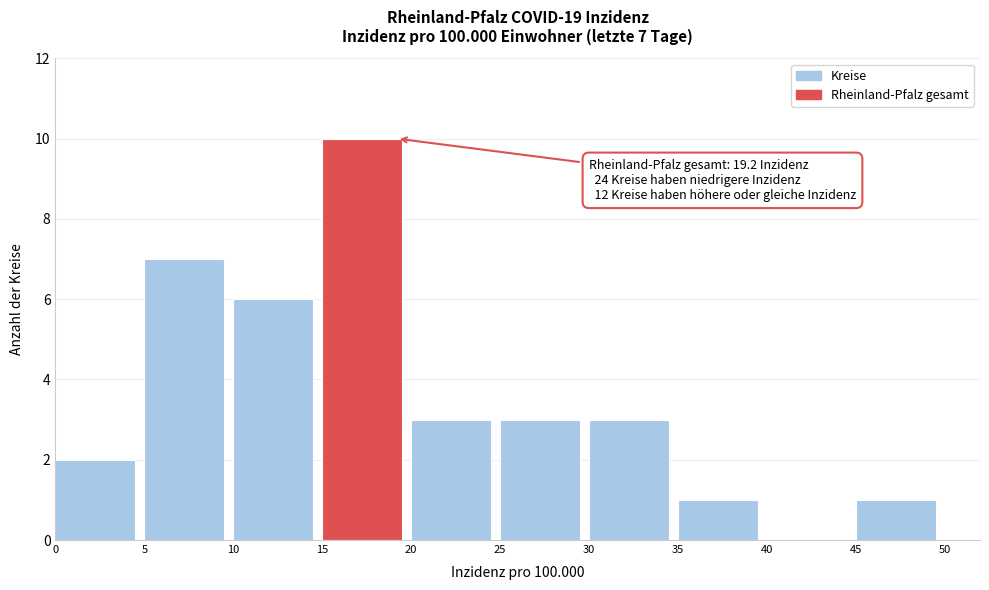

Over which range of the x-axis is the bar tallest?

15 to 20